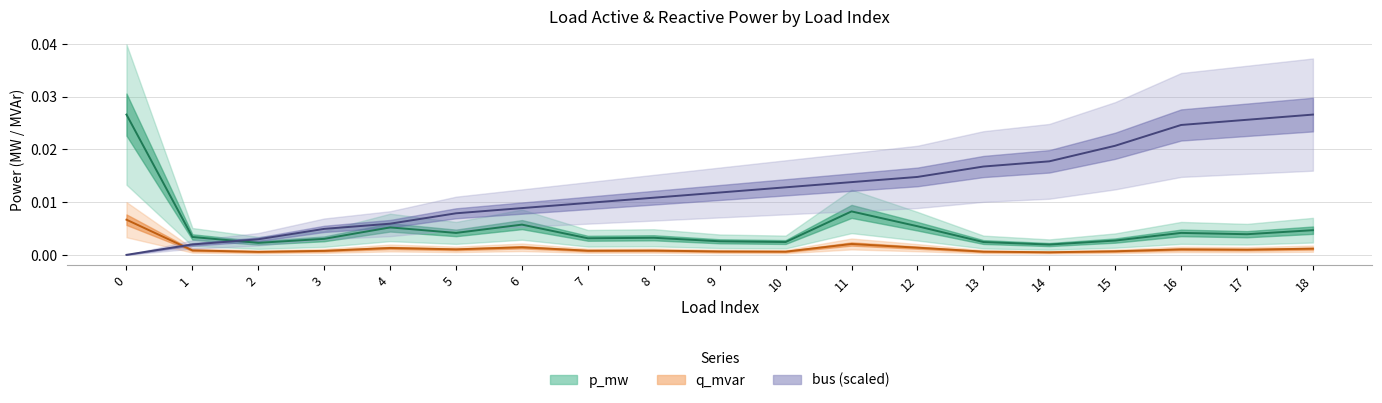

What are all the series names shown in the legend?

p_mw, q_mvar, bus